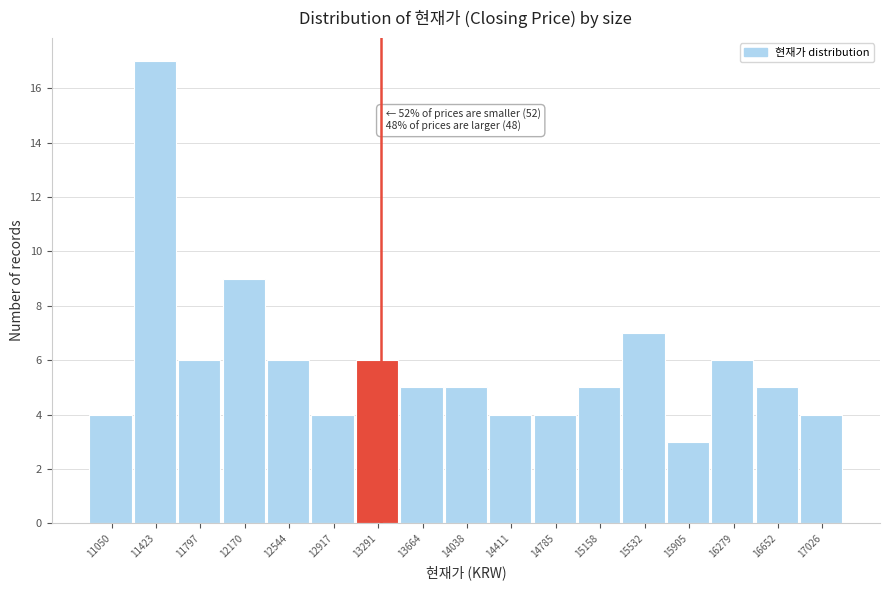

Reading left to right, extract all data points from this chart.

11050=4	11423=17	11797=6	12170=9	12544=6	12917=4	13291=6	13664=5	14038=5	14411=4	14785=4	15158=5	15532=7	15905=3	16279=6	16652=5	17026=4